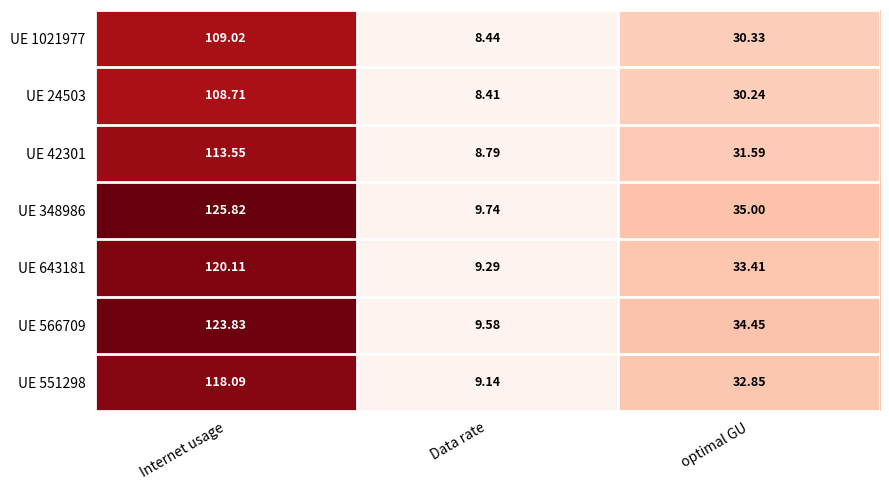

Between Internet usage and Data rate, which series saw the biggest shift?

UE 348986